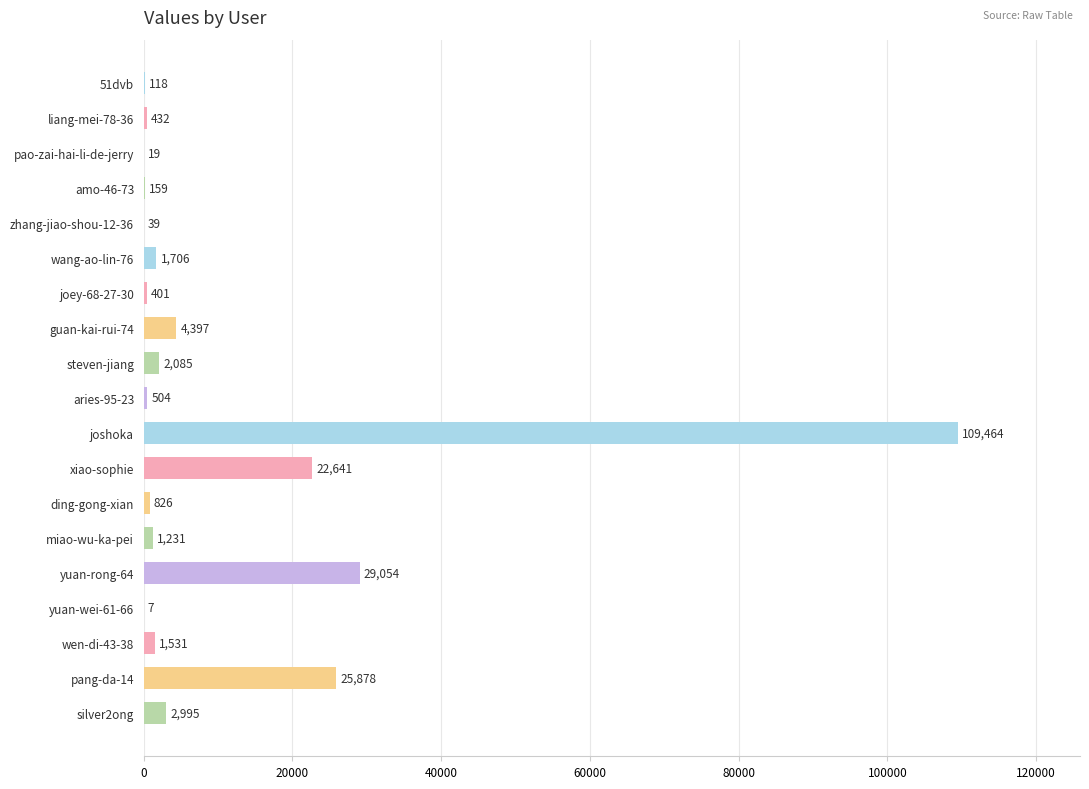

Is it true that the value at joshoka is 109464?

True